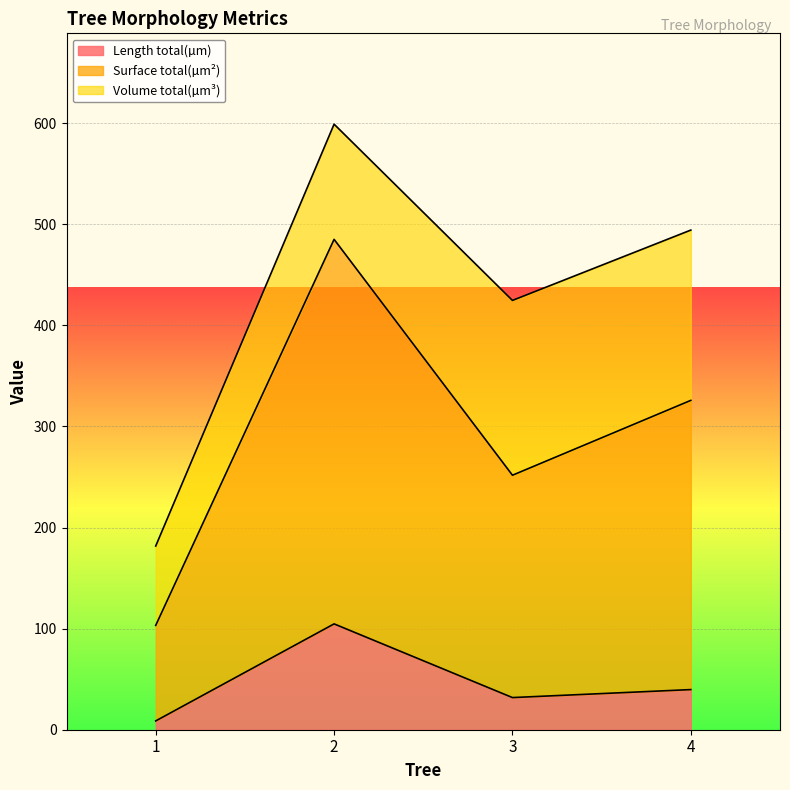

Reading right to left, list the values for the Length total(µm) series.

39.7	31.8	104.7	8.7